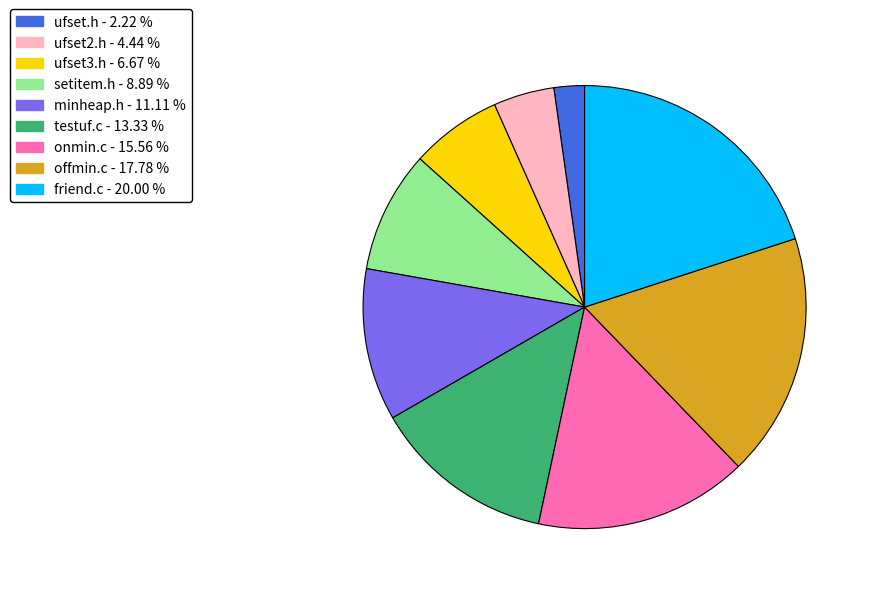

How many slices are in this pie chart?

9